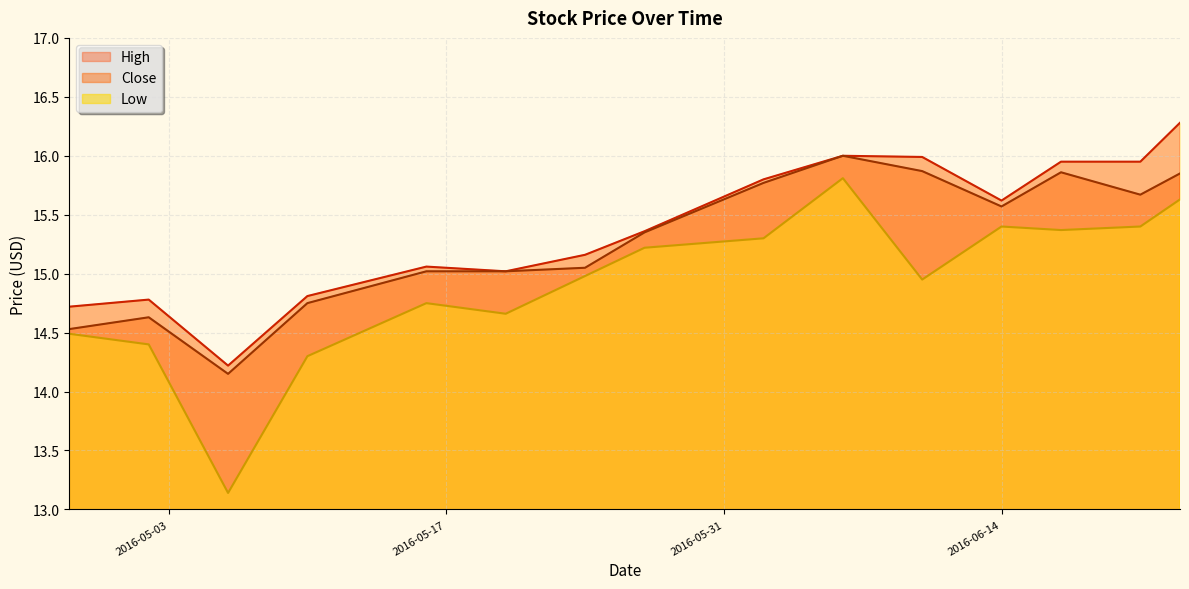

Which has a higher value, 2016-06-17 or 2016-05-02?

2016-06-17